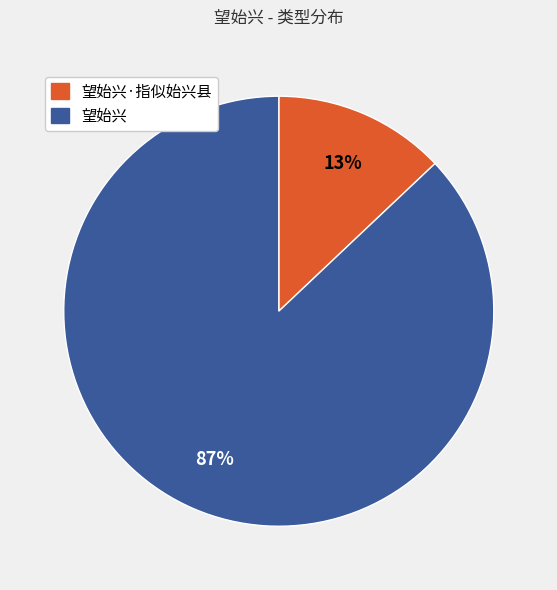

To the nearest percent, what is the average slice percentage?

50%